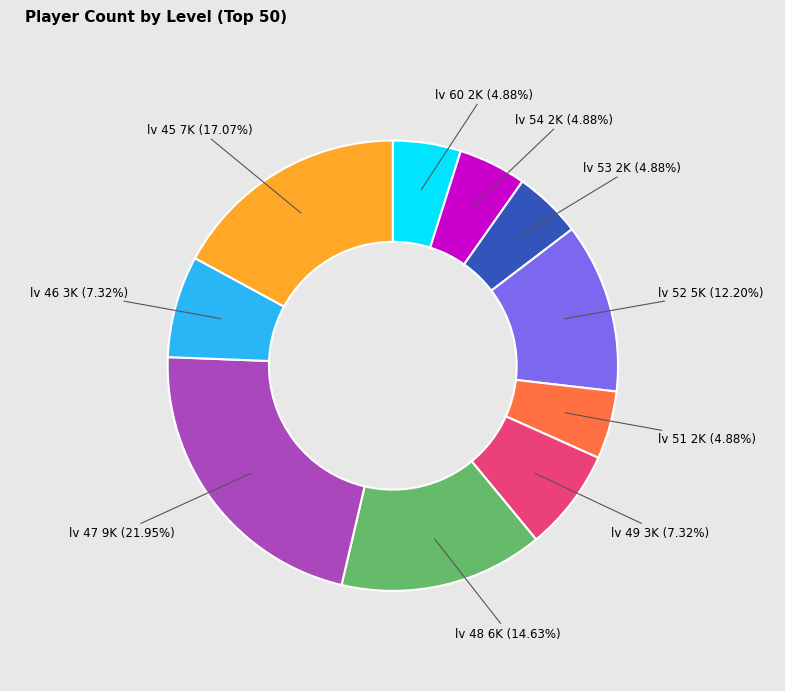

Is there any slice that represents more than half of the pie?

No